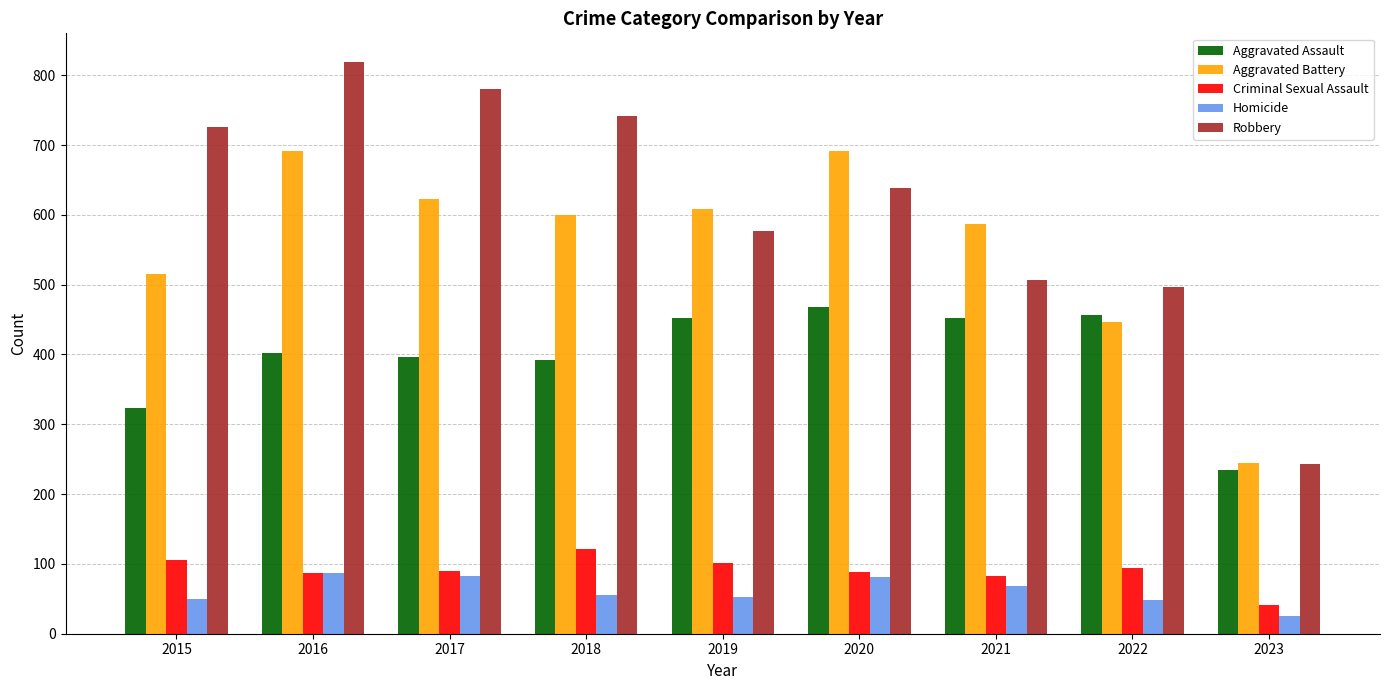

What is the value of the Robbery bar at the 3rd from the left?

780